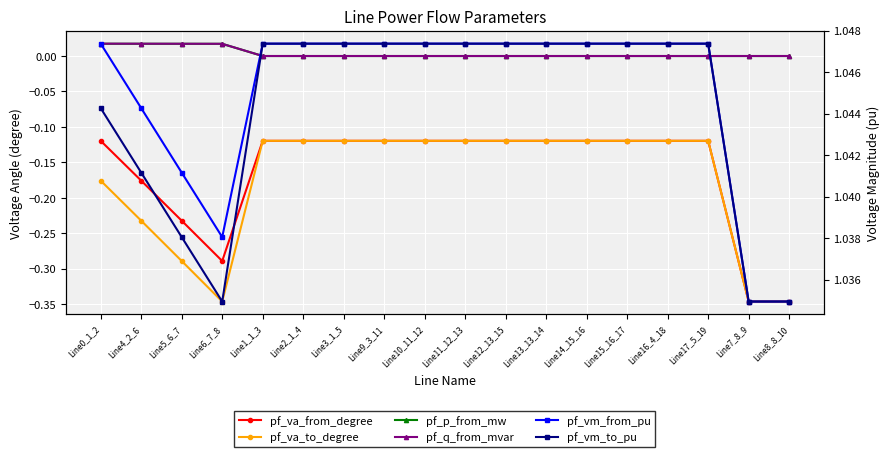

What is the total value across all series at Line10_11_12?

1.9